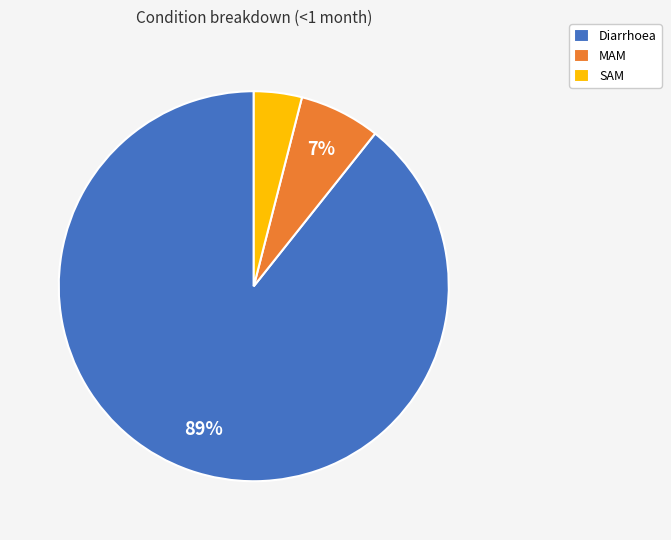

To the nearest percent, what percentage of the pie is Diarrhoea?

89%